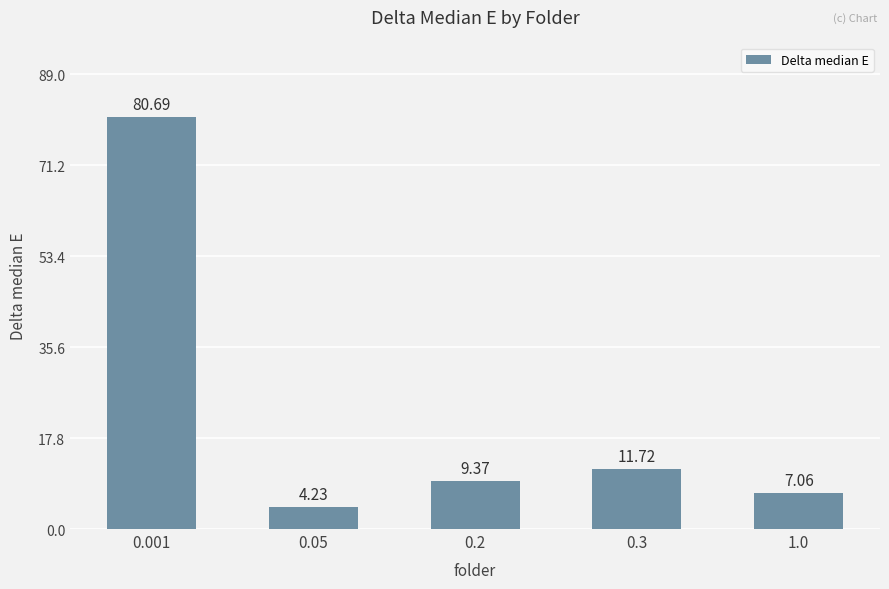

What is the average value?

22.6